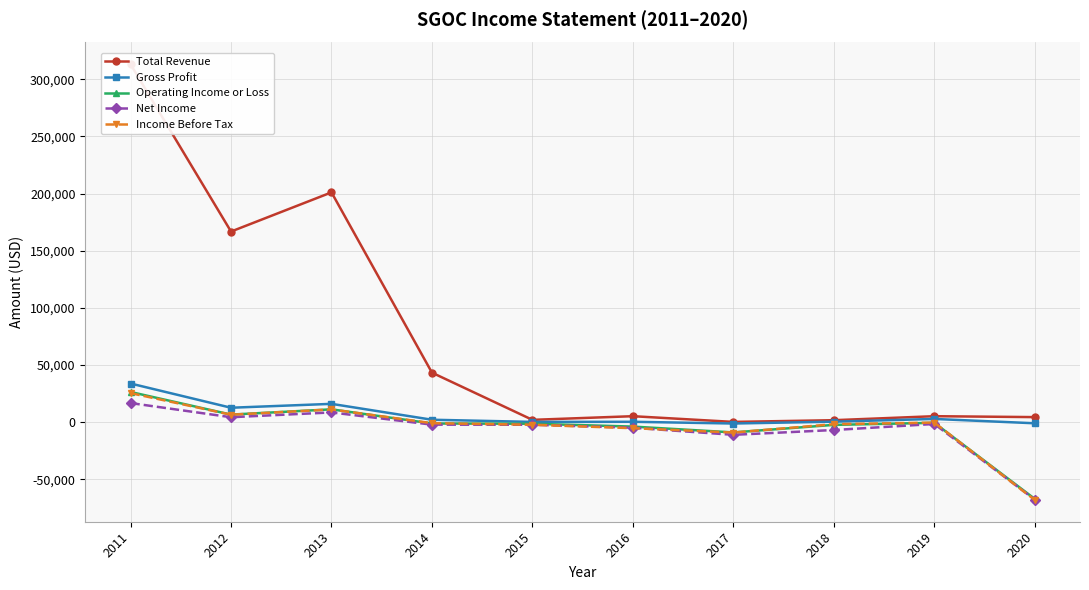

How many values in the Income Before Tax series exceed -1000?

4